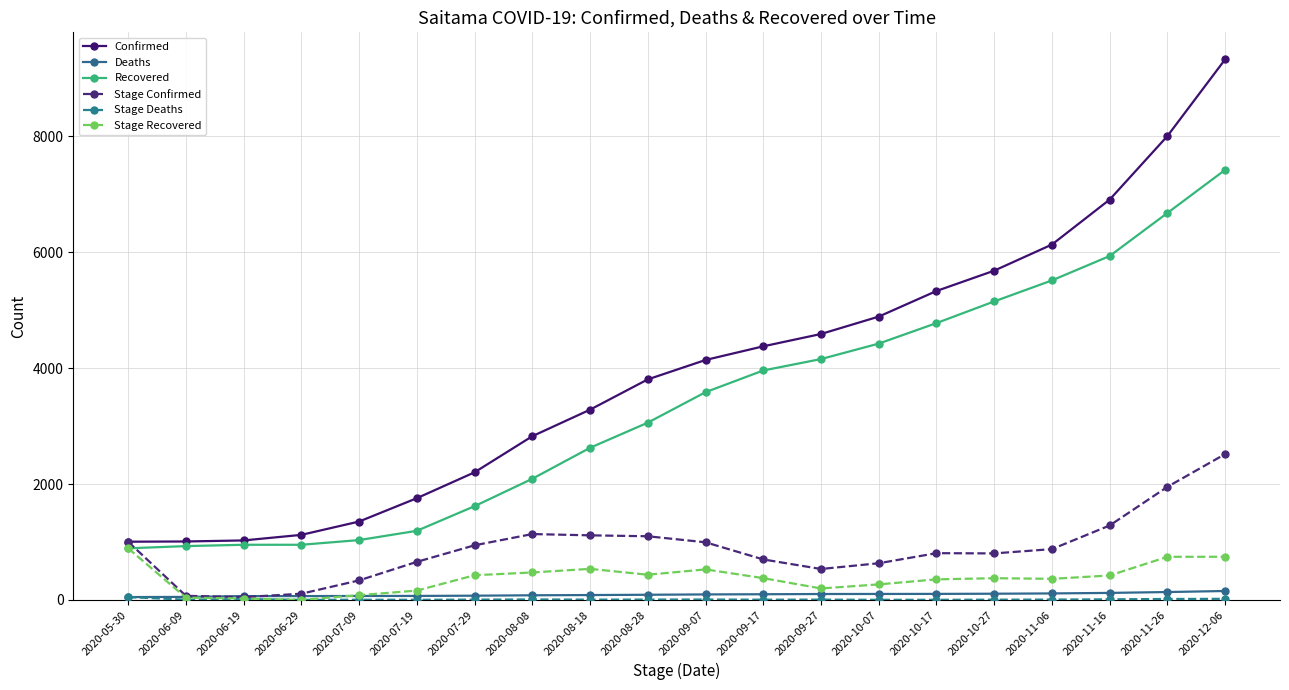

What position from the left is 2020-06-09?

2